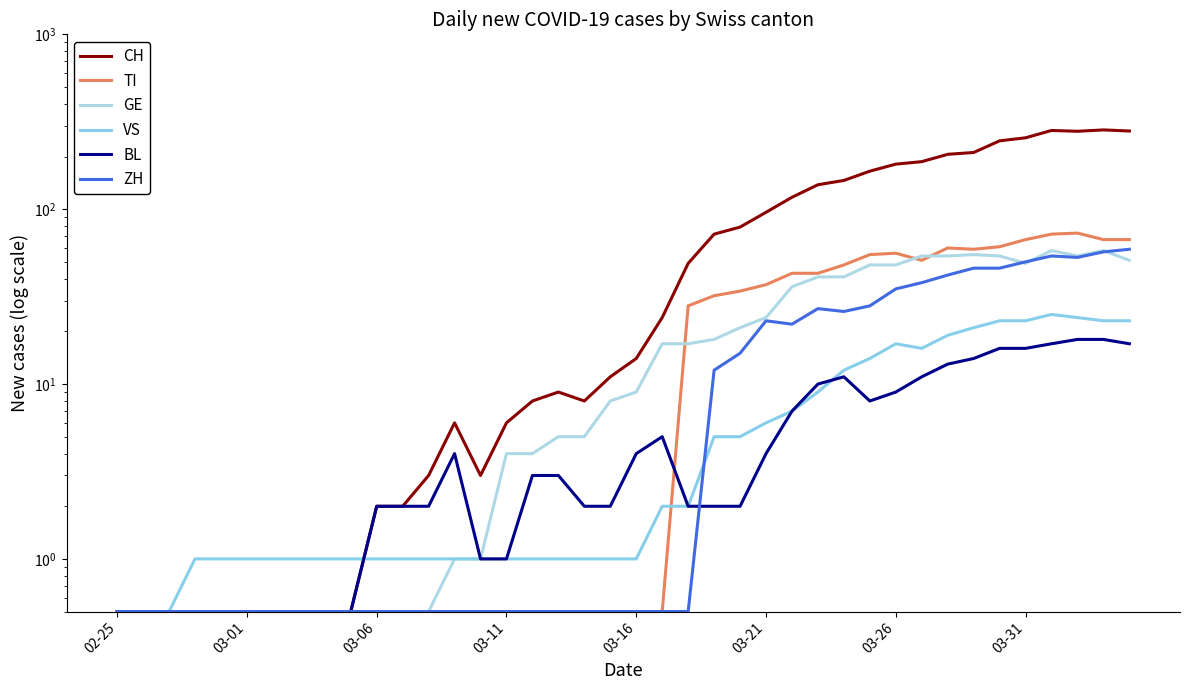

Is the value of CH at 22 greater than the value of VS at 12?

Yes